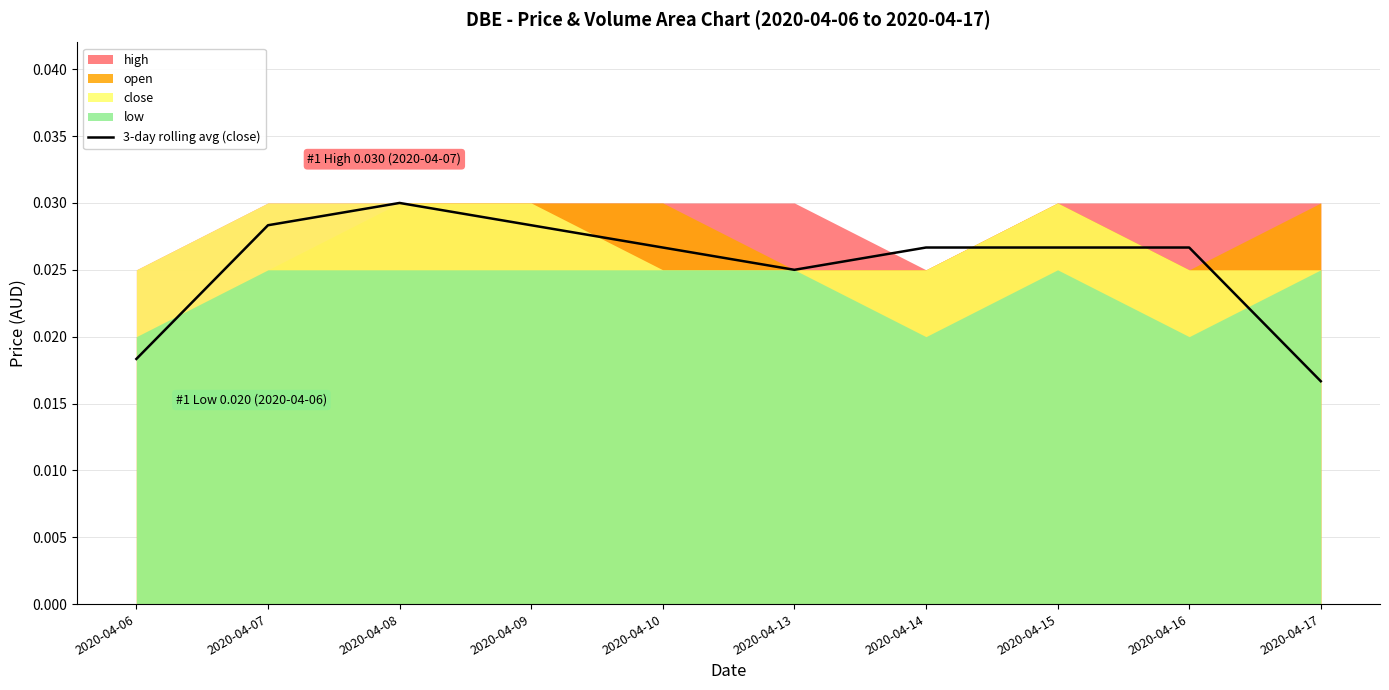

True or false: the data shows 0.0 at 2020-04-13.

False